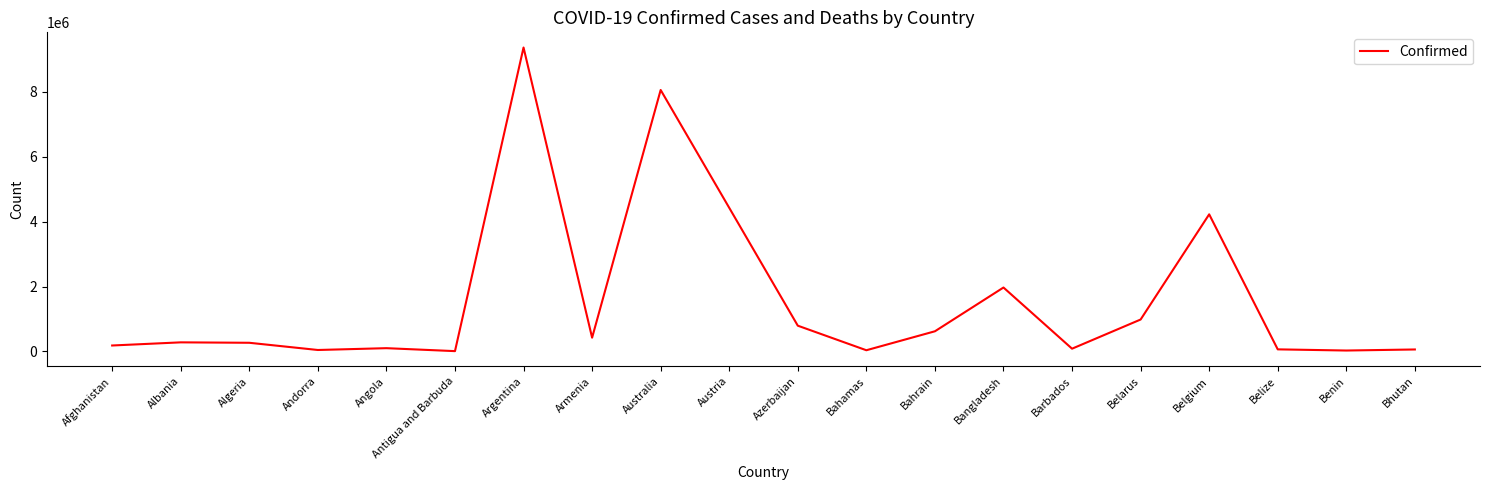

What is the average value?

1600745